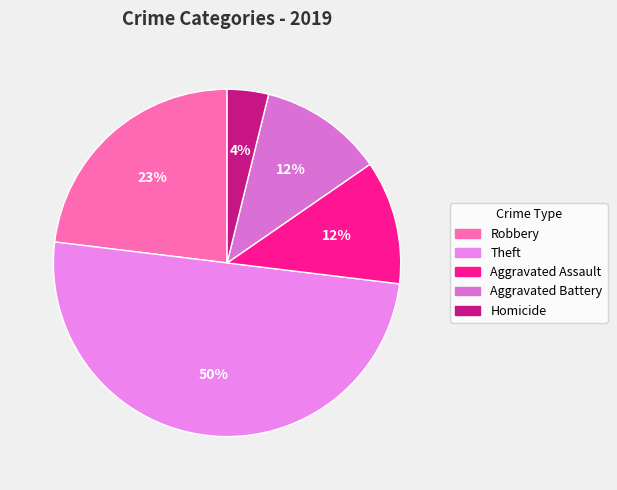

How many segments does this pie chart have?

5